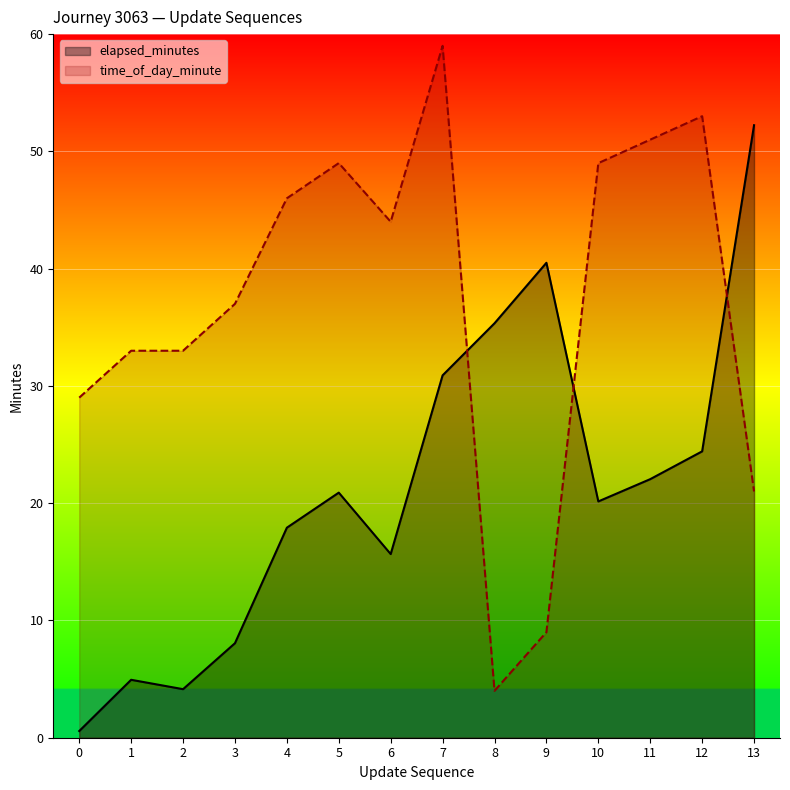

Which has a higher value, 9 or 11?

9